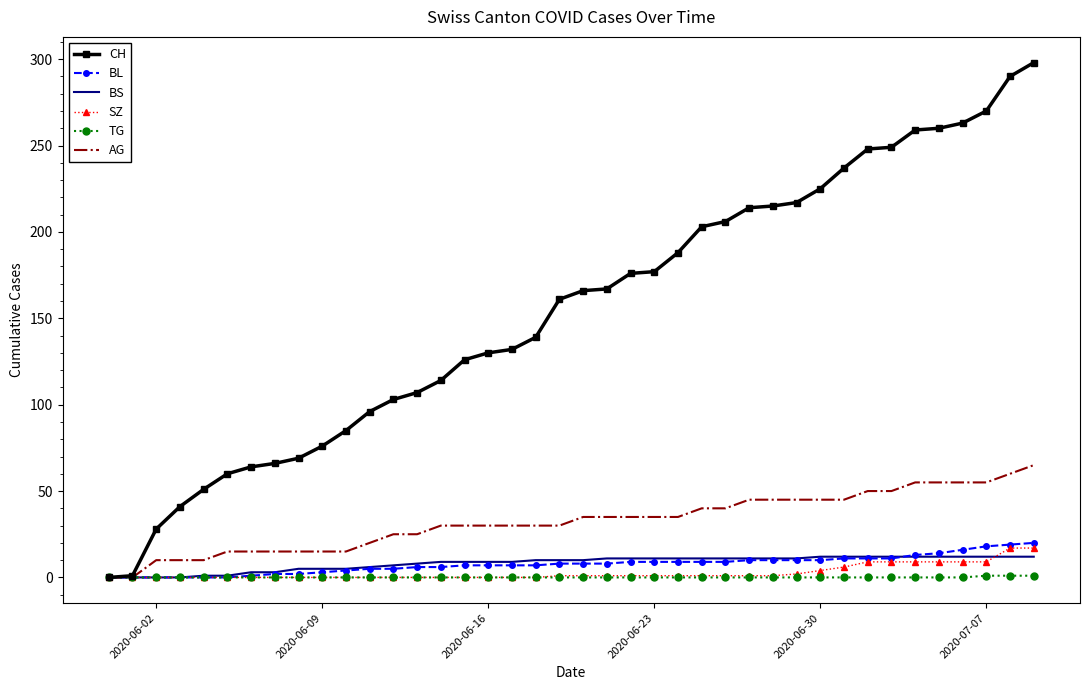

Count the number of categories in the chart.

40